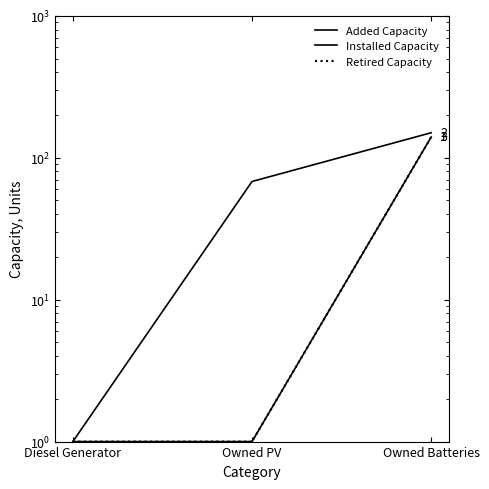

What is the value of the Installed Capacity point at the 3rd from the left?

150